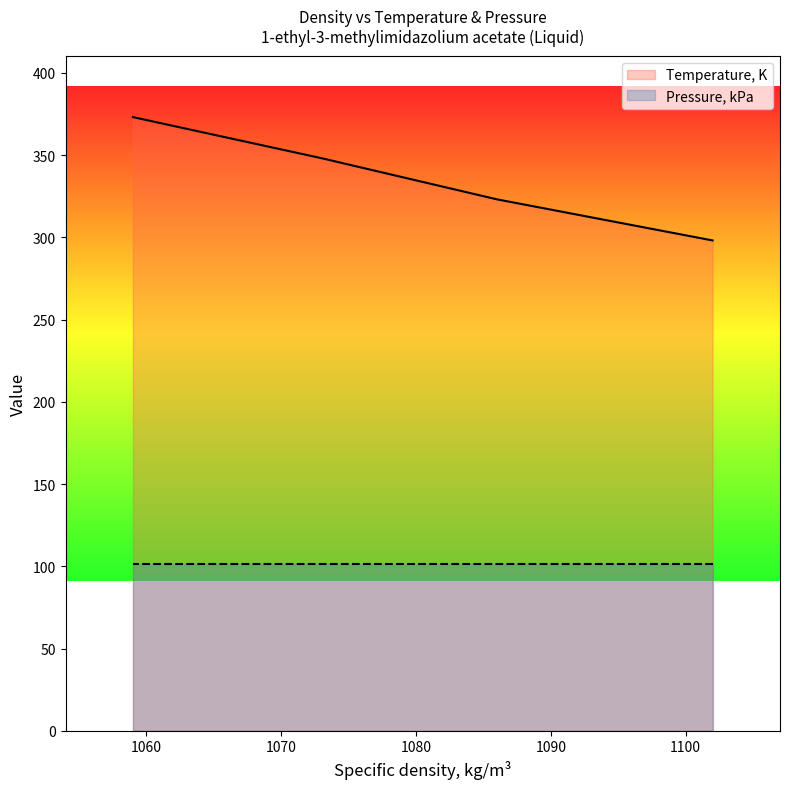

What is the sum of all values?

1342.6